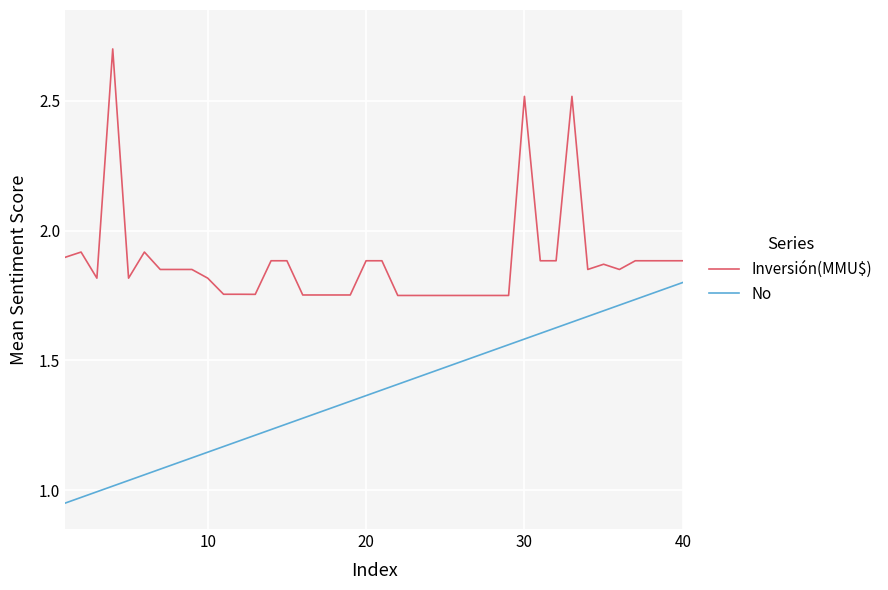

True or false: No and Inversión(MMU$) cross at least once.

False